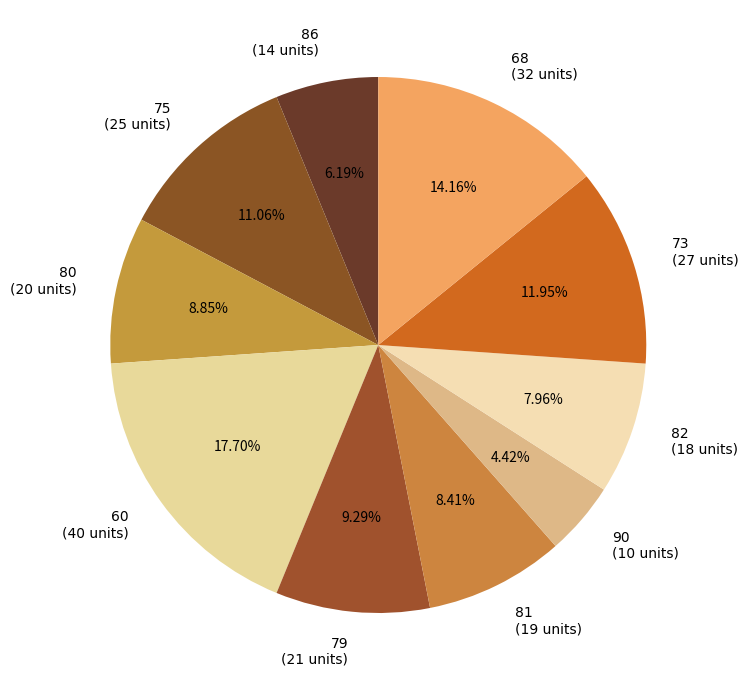

What is the largest slice in the pie chart?

60